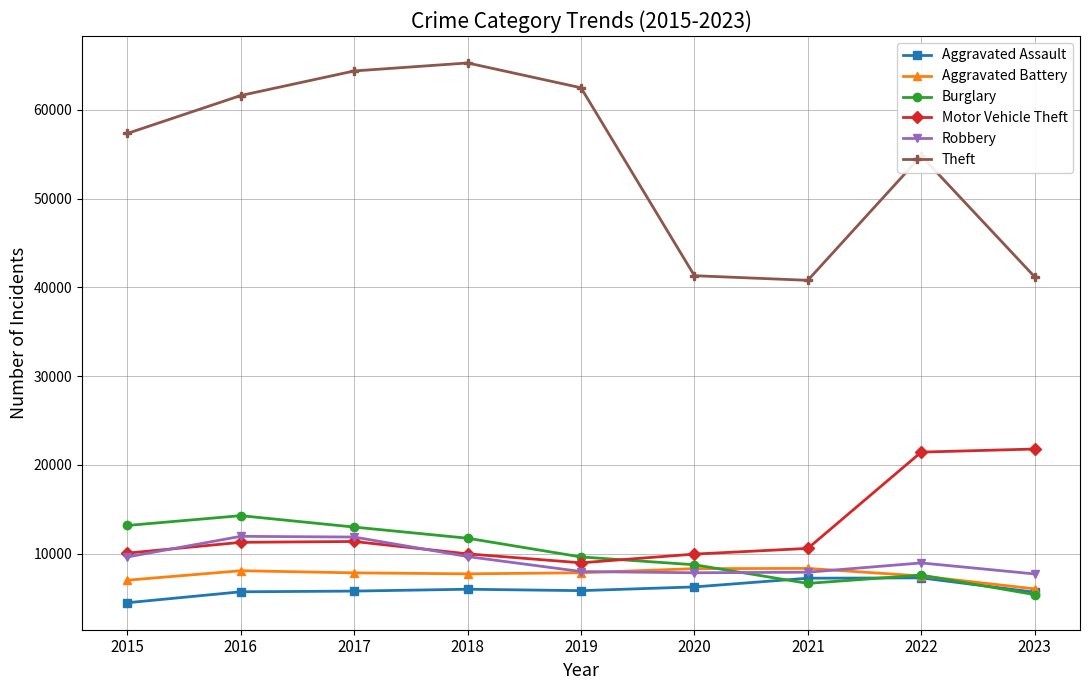

Between 2020 and 2021, which series saw the biggest shift?

Burglary